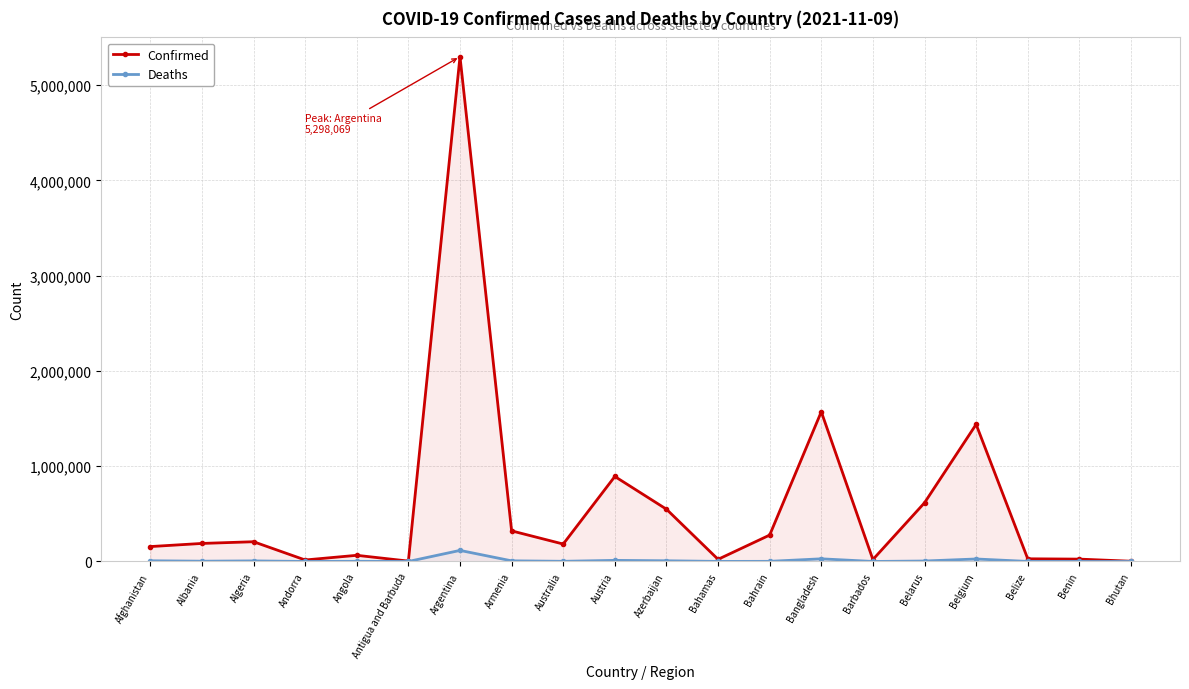

How many lines are shown in the chart?

2